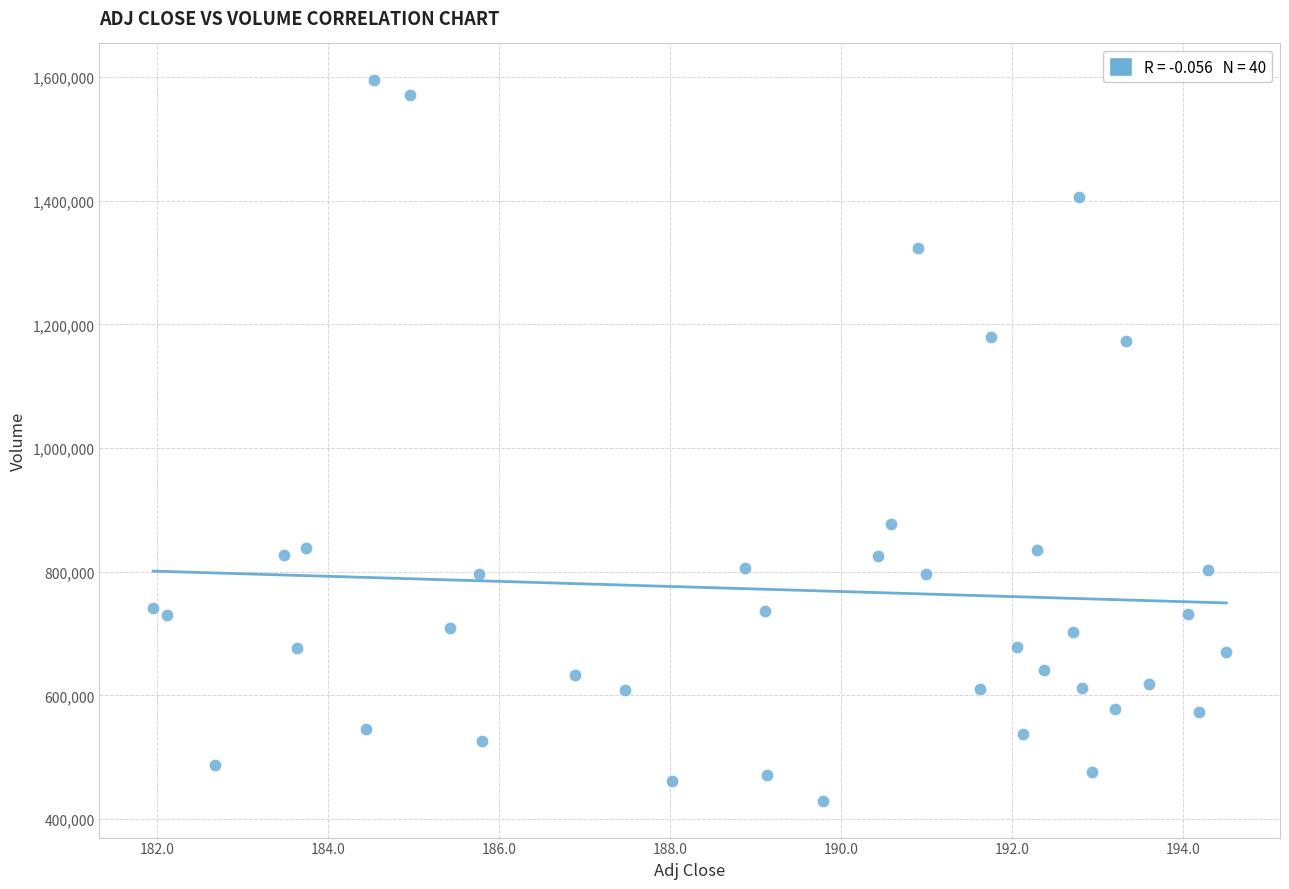

What is the range of Y values (max minus min)?

1167300